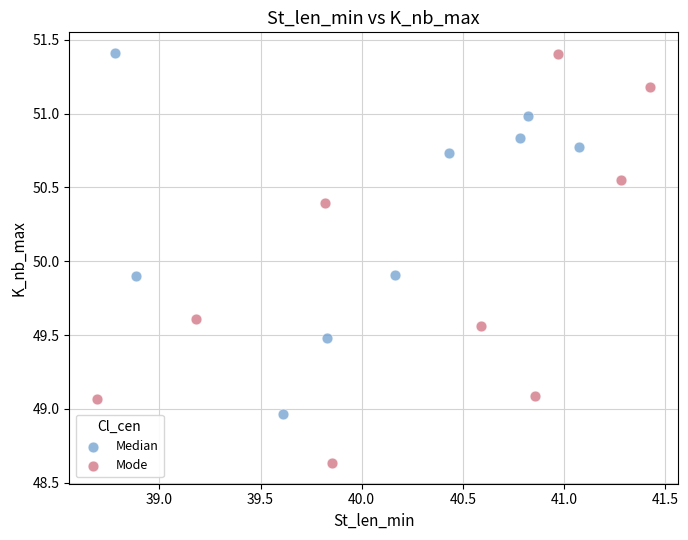

Which series reaches the minimum Y coordinate?

Mode